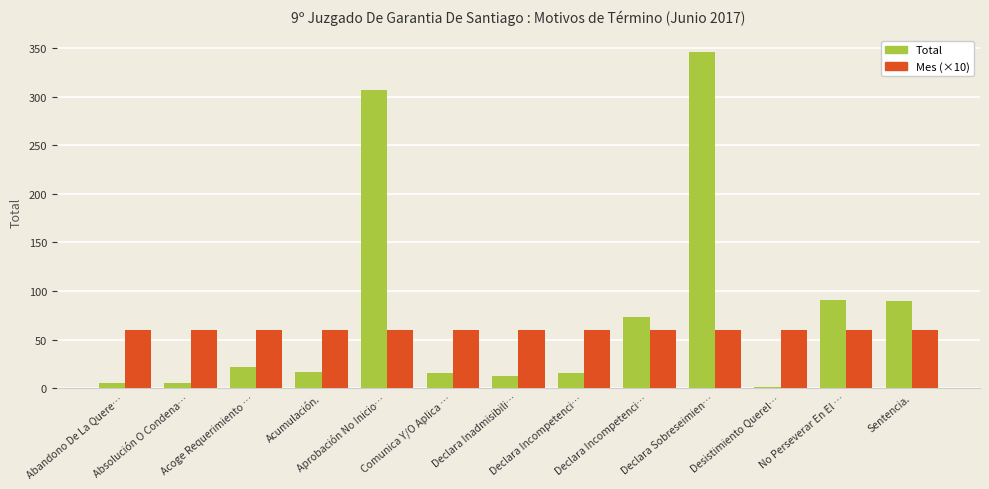

Count the number of data series in this chart.

2